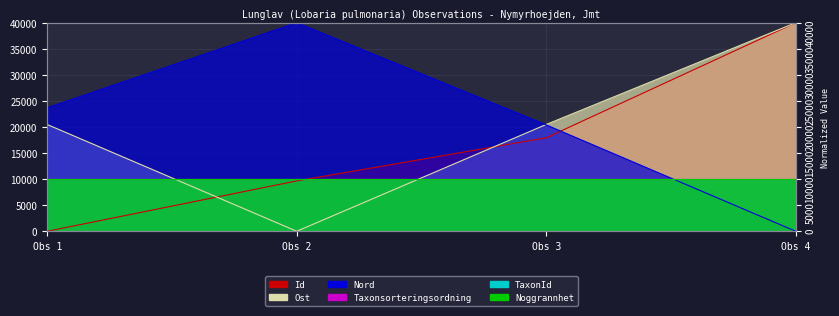

True or false: Id and Nord intersect in this chart.

True